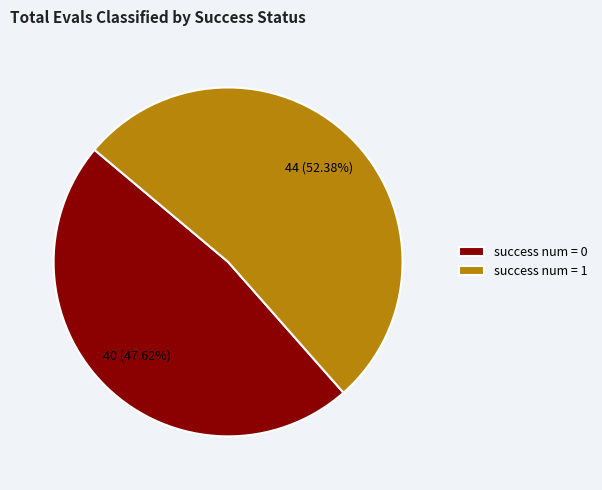

To the nearest percent, what percentage of the pie is success num = 0?

48%